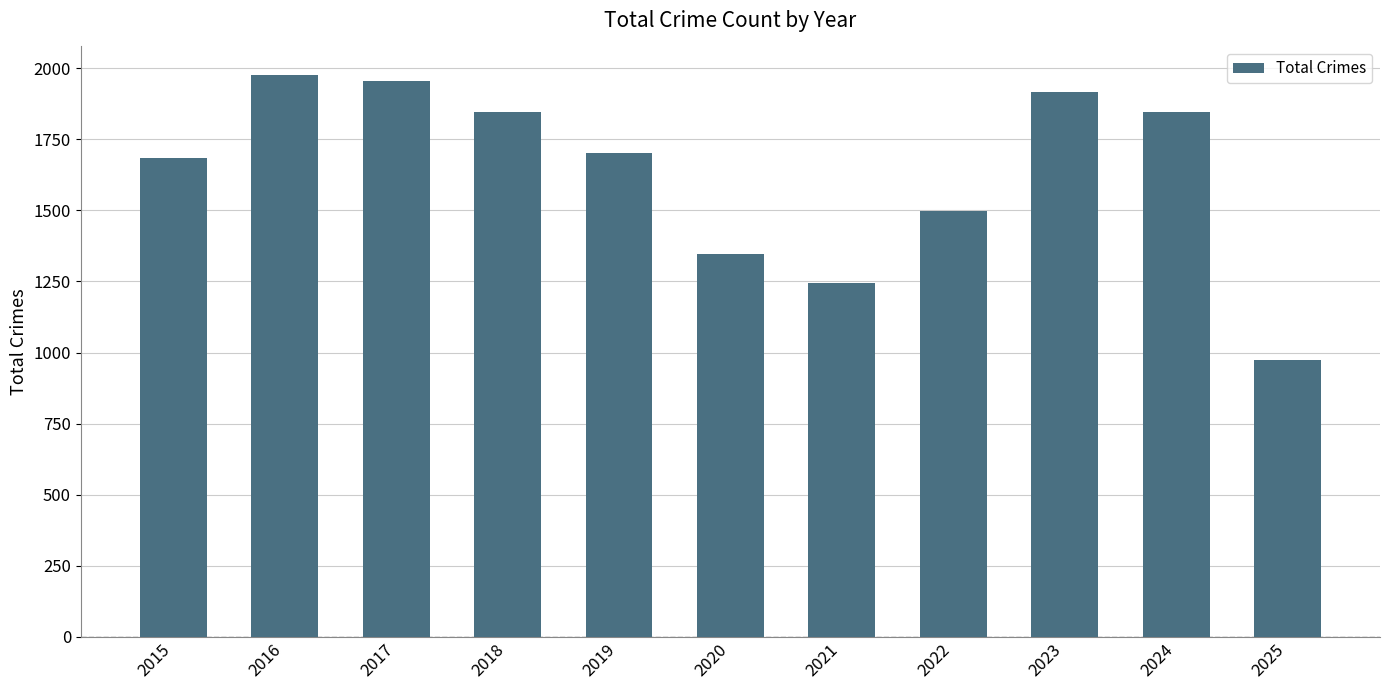

What is the change in value from 2019 to 2024?

+146